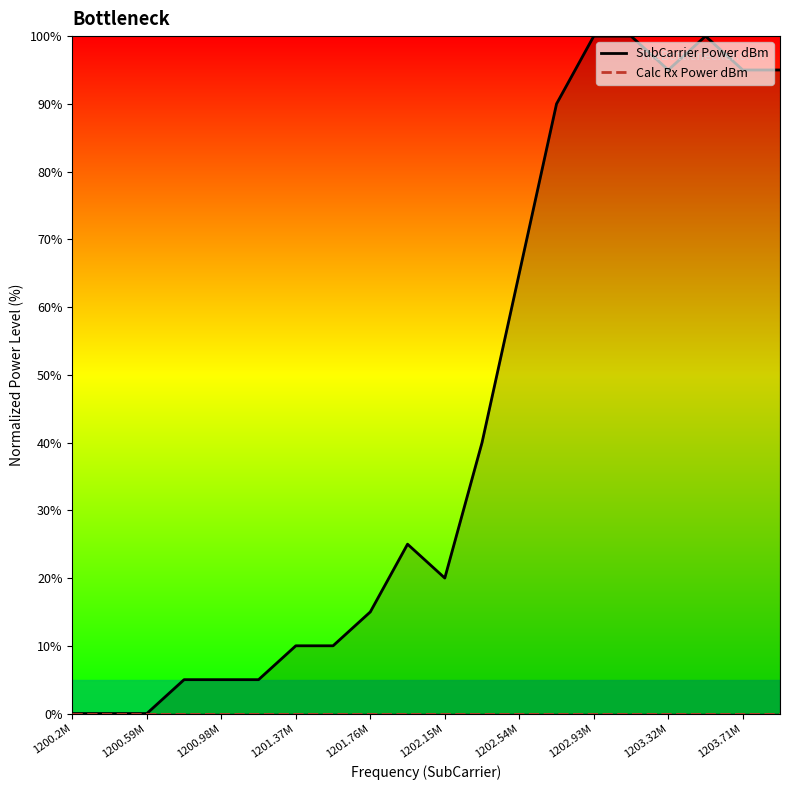

What position from the left is 1202.93M?

15